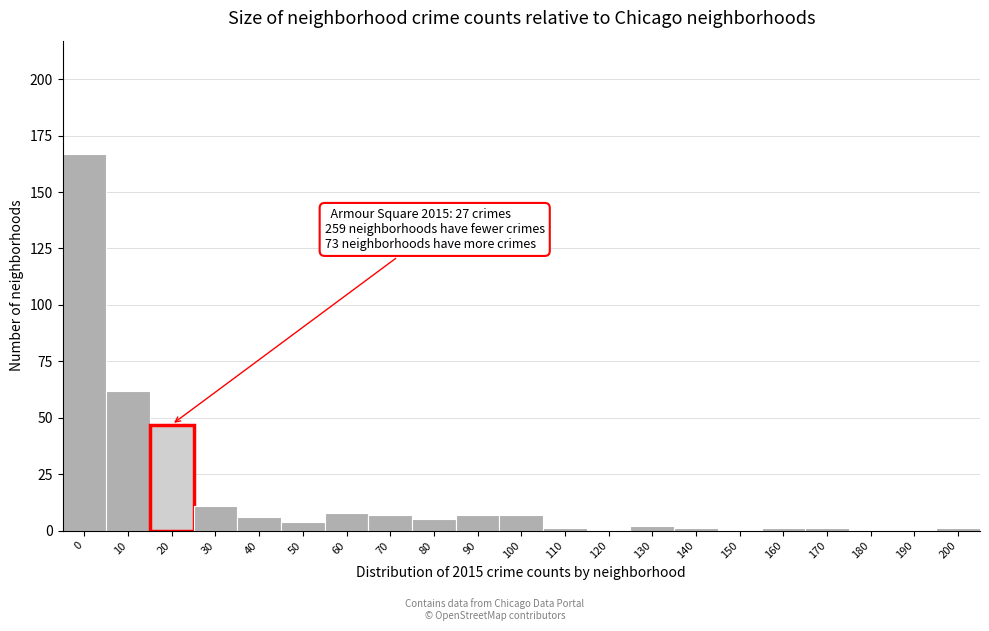

Reading left to right, what are all the values shown in this chart?

0=167	10=62	20=47	30=11	40=6	50=4	60=8	70=7	80=5	90=7	100=7	110=1	120=0	130=2	140=1	150=0	160=1	170=1	180=0	190=0	200=1